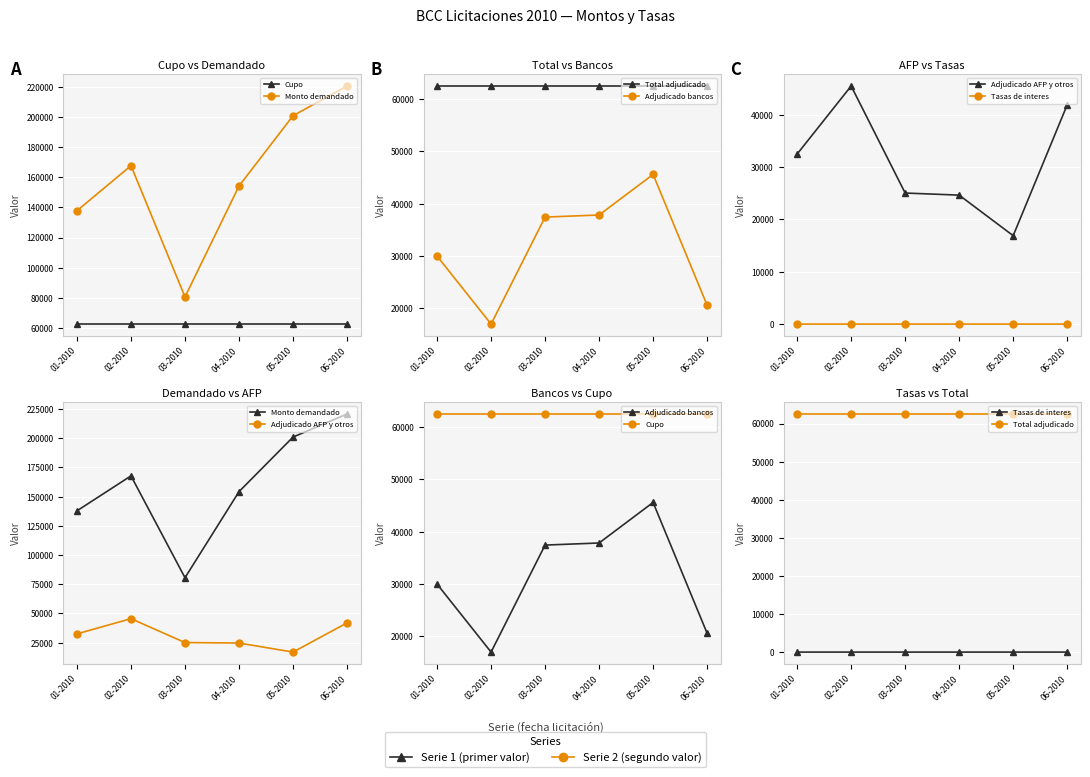

At which label is Cupo closest to 62500?

01-2010